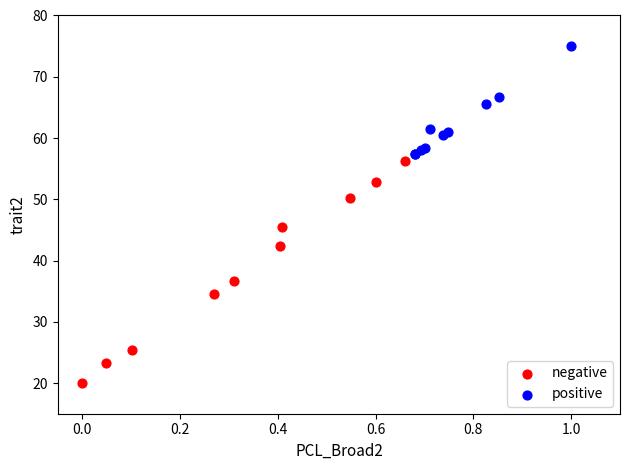

What are all the series names shown in the legend?

negative, positive